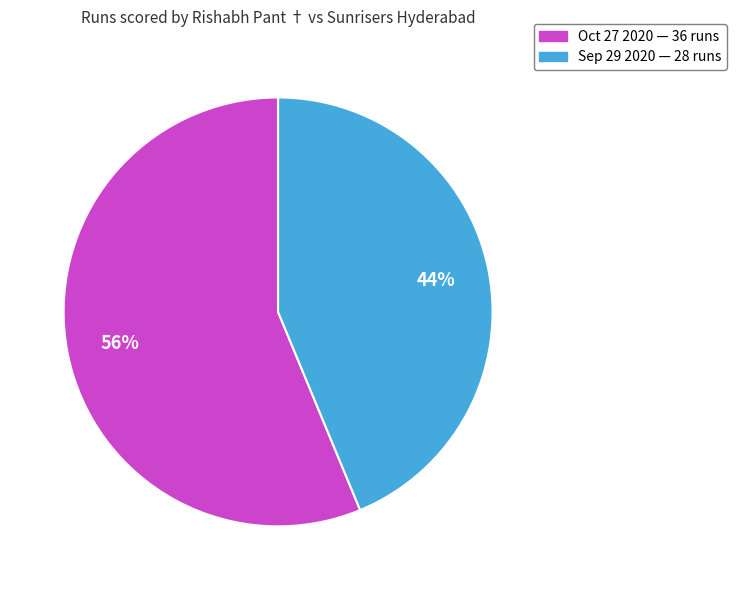

Which category has the smallest portion of the pie?

Sep 29 2020